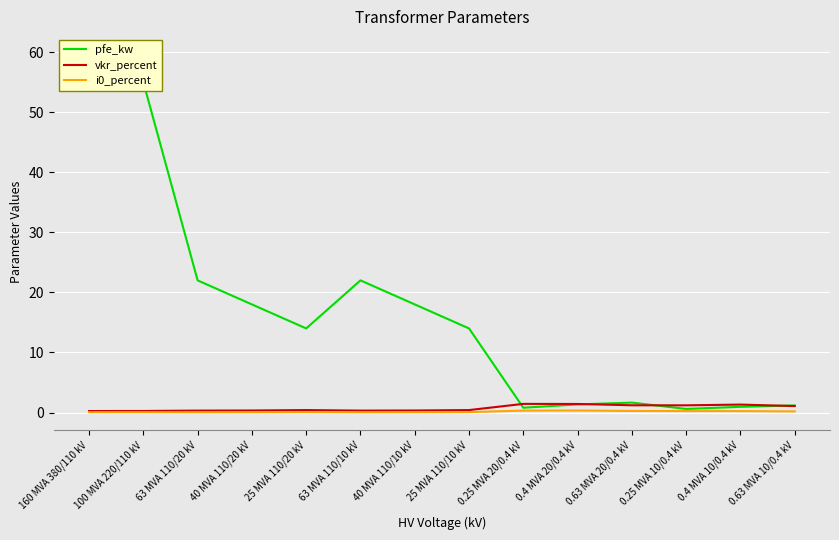

At which category does the chart reach its peak across all series?

160 MVA 380/110 kV